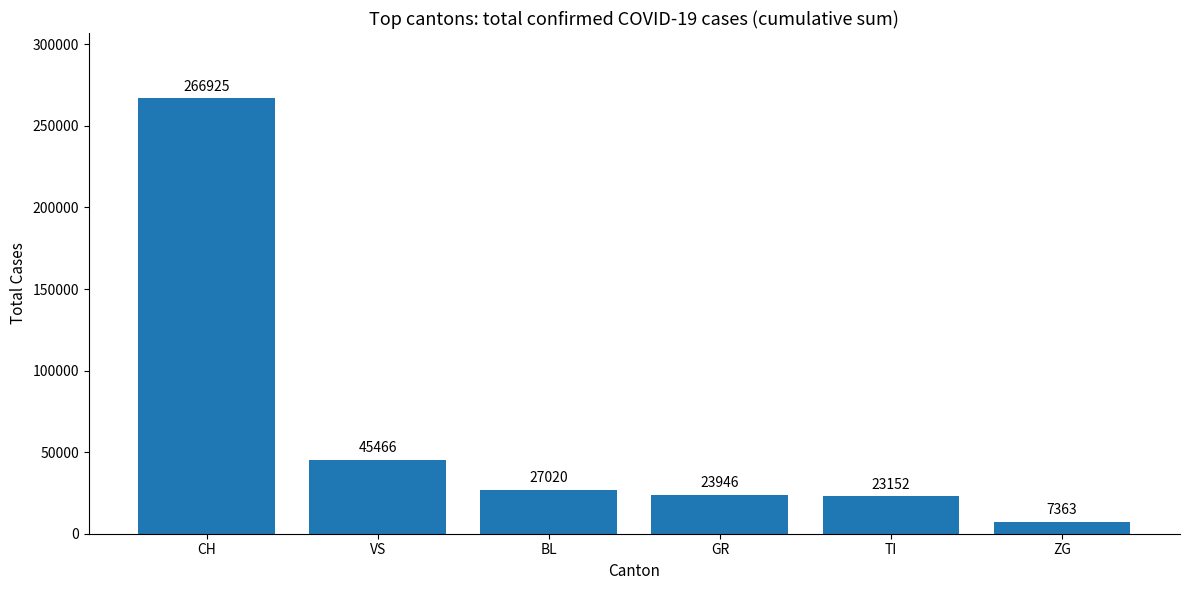

Rank the categories by value from highest to lowest.

CH, VS, BL, GR, TI, ZG